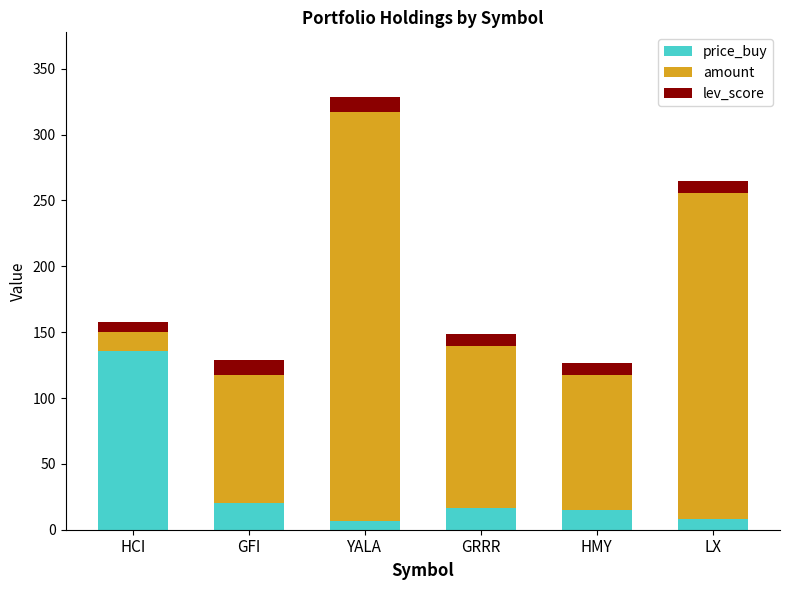

Does the chart contain stacked bars?

Yes